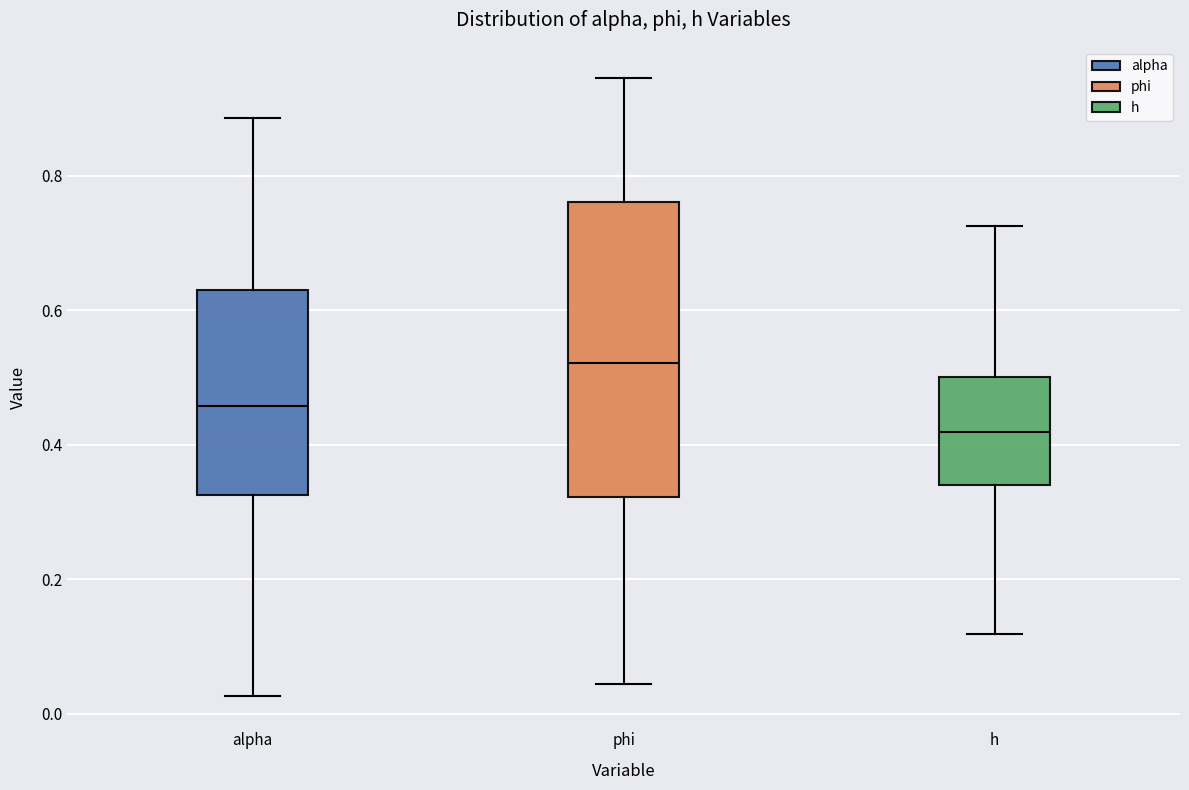

Reading left to right, transcribe this box plot: for each box, give where its median line is, the range the box spans, and where its two whiskers end, as read against the y-axis. The values are not printed on the chart, so give them approximately, as read against the axis.

alpha: median 0.46, box 0.32 to 0.62, whiskers 0.02 to 0.88
phi: median 0.52, box 0.32 to 0.76, whiskers 0.04 to 0.94
h: median 0.42, box 0.34 to 0.50, whiskers 0.12 to 0.72